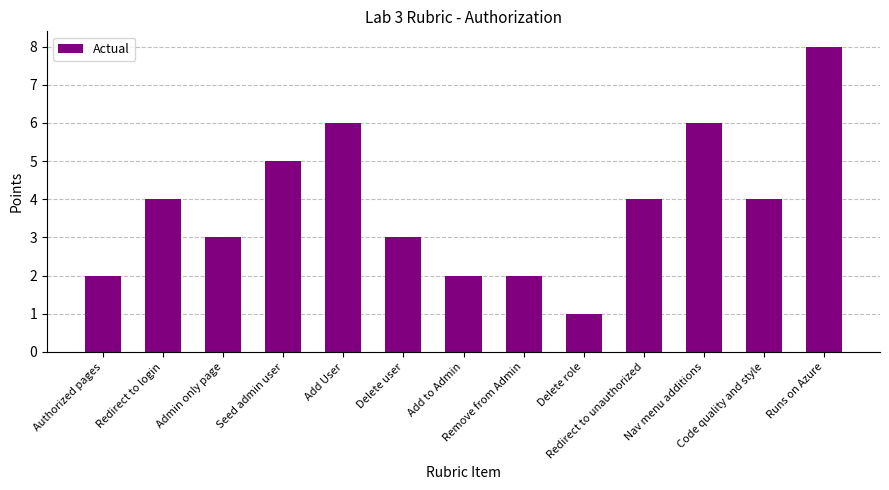

What is the maximum value shown in the chart?

8